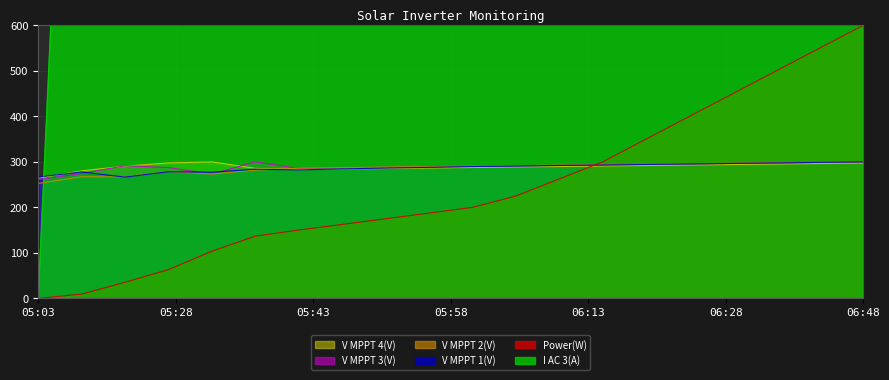

Count the number of categories in the chart.

20